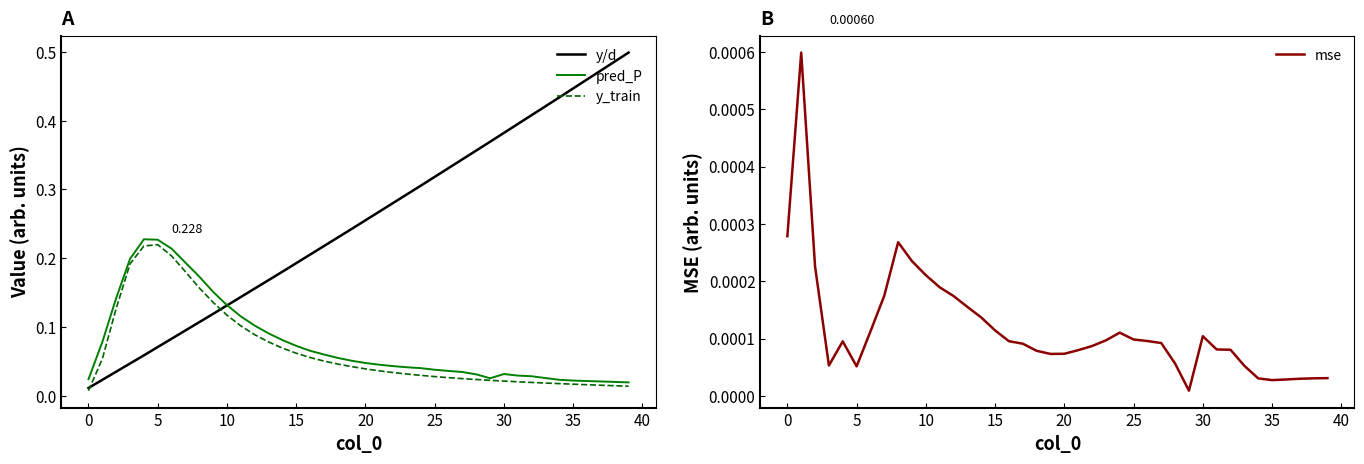

True or false: y_train has a value of 0.2 at 10.

False